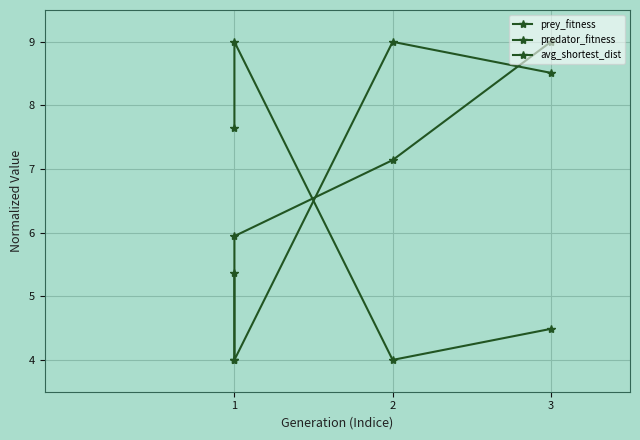

What is the value of the avg_shortest_dist point at the 1st from the left?

4.0